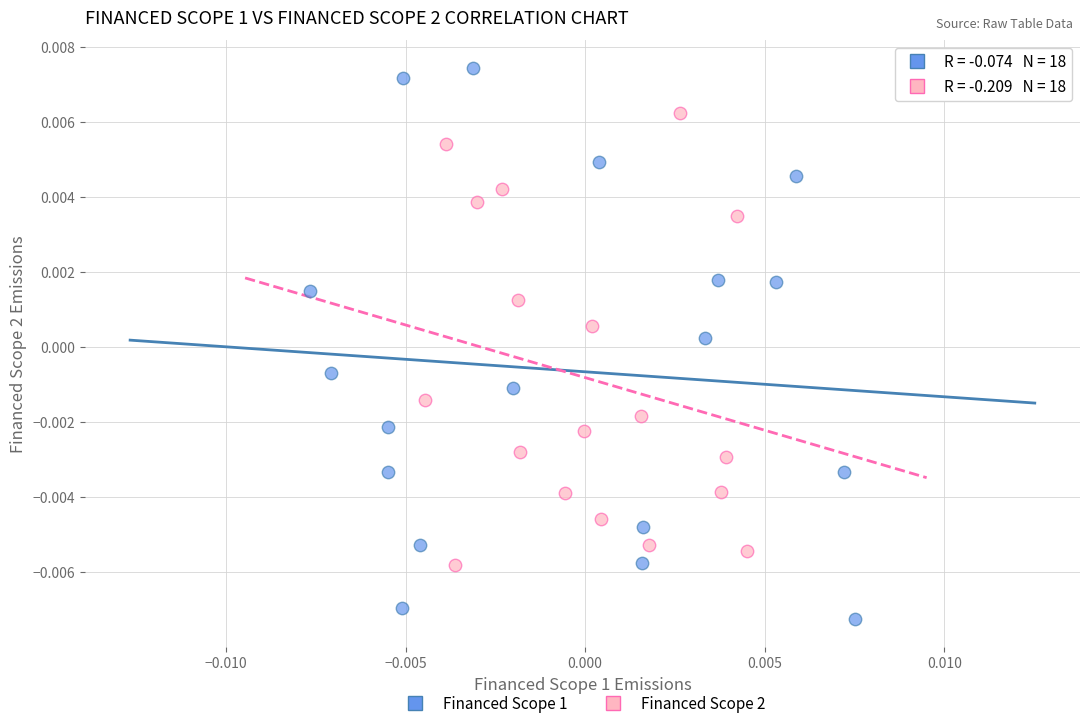

Which series reaches the maximum Y coordinate?

Financed Scope 1